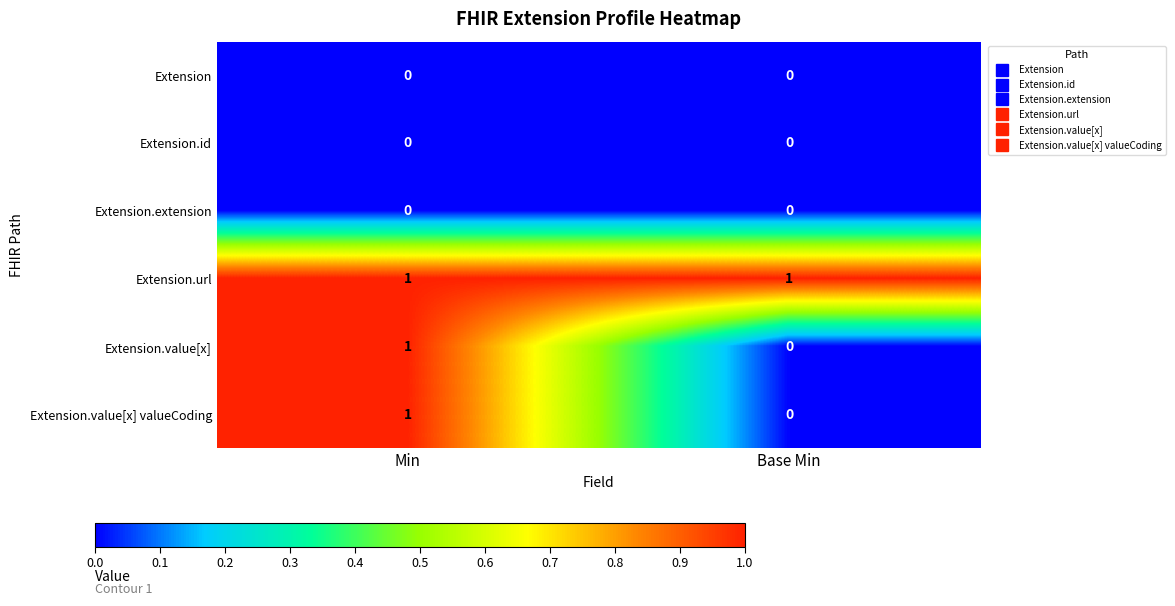

Reading right to left, extract all data points from this chart.

Extension: 0	0
Extension.id: 0	0
Extension.extension: 0	0
Extension.url: 1	1
Extension.value[x]: 0	1
Extension.value[x] valueCoding: 0	1